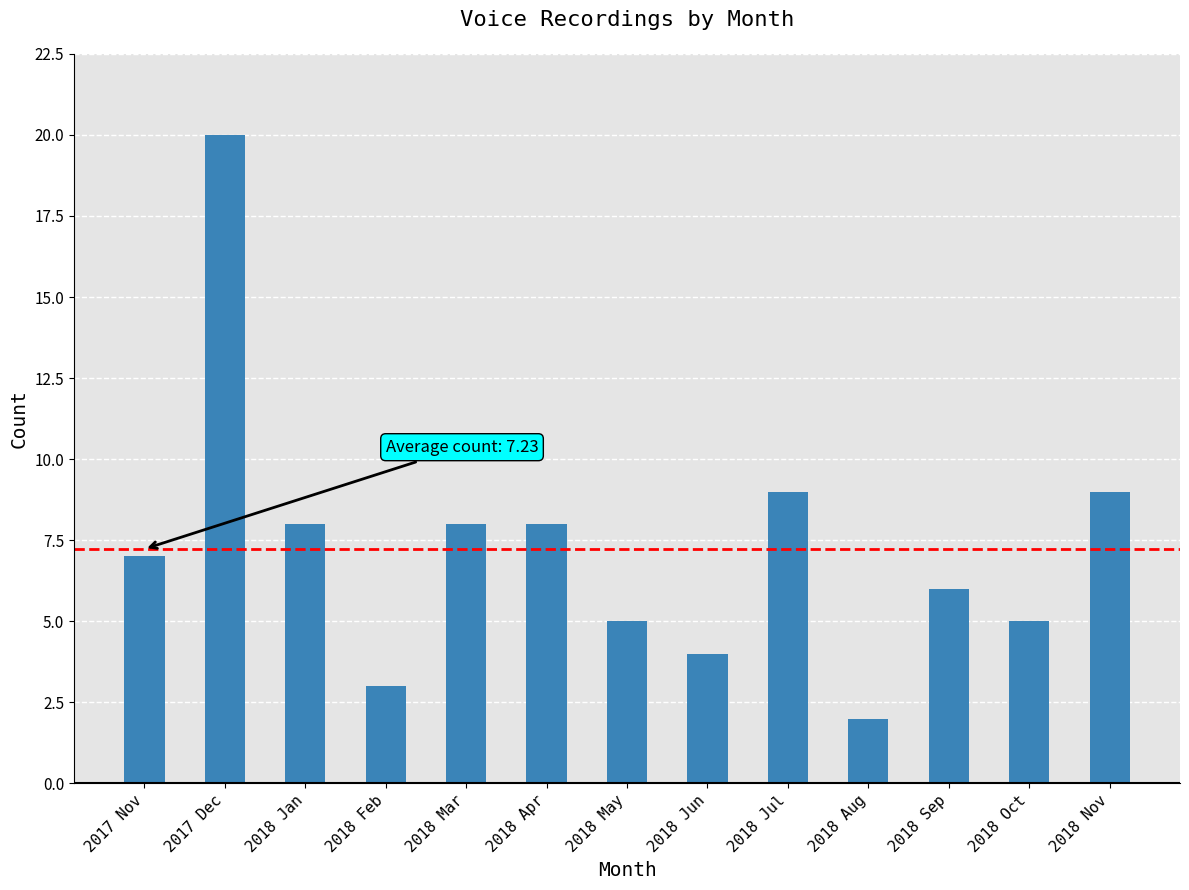

Between 2017 Dec and 2018 Jan, which is larger?

2017 Dec